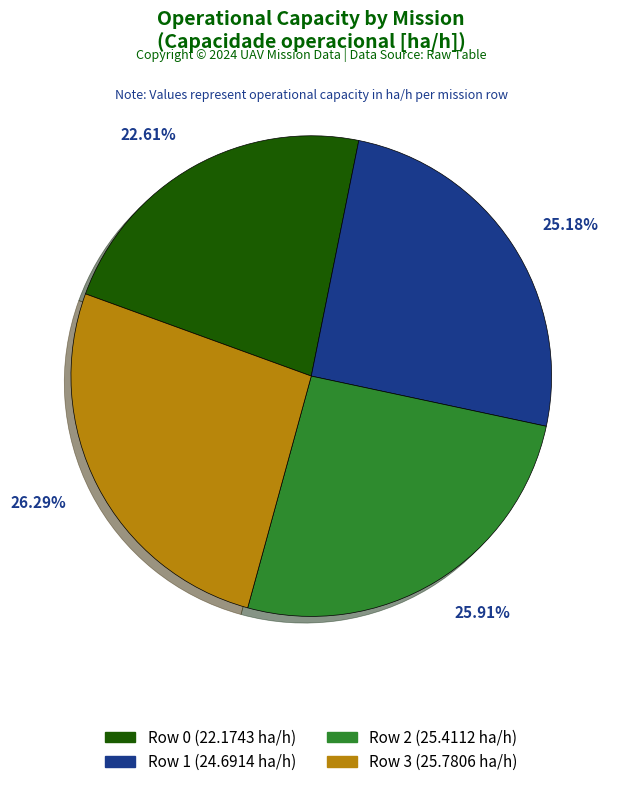

Approximately how many times larger is the value at Row 2 compared to Row 0?

1.1